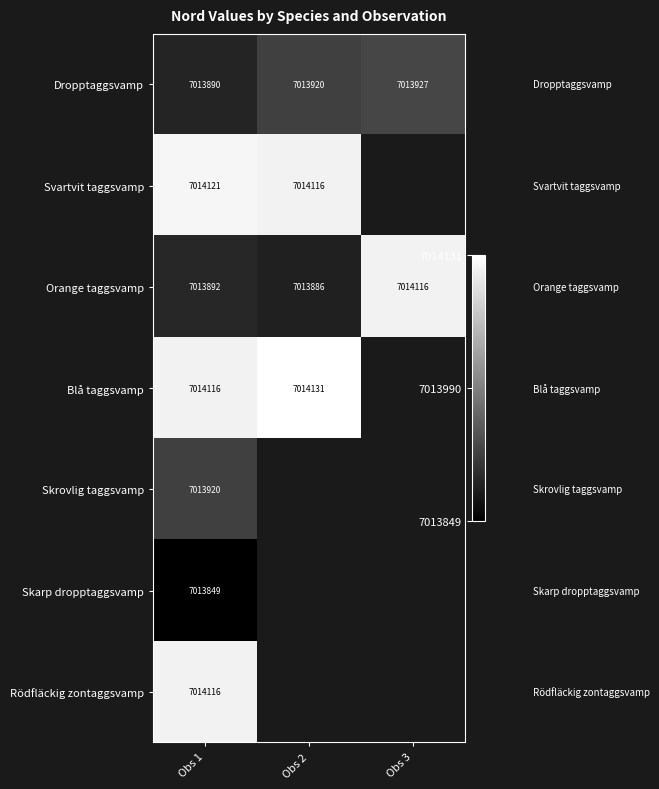

What is the difference between the highest and lowest values at Obs 1?

272